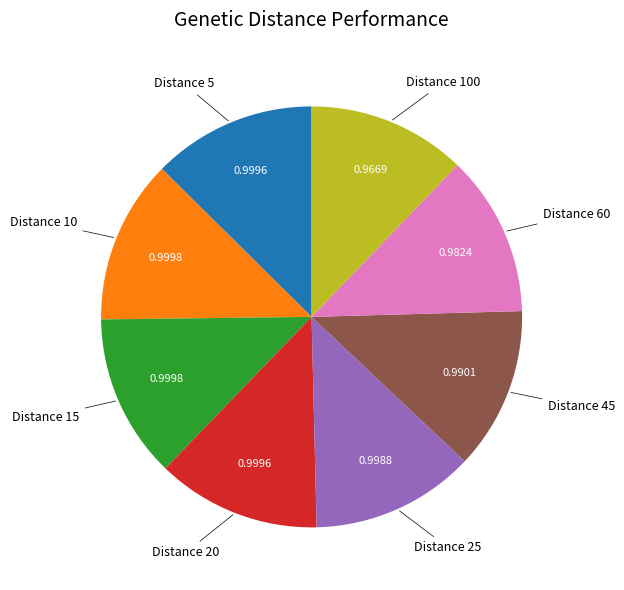

Does any single category account for the majority?

No